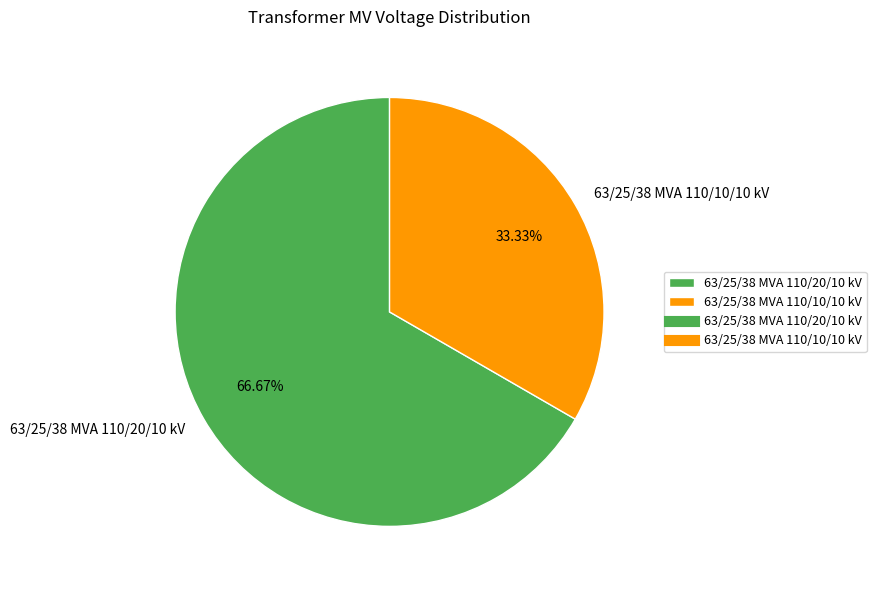

Is there a majority slice in this chart?

Yes